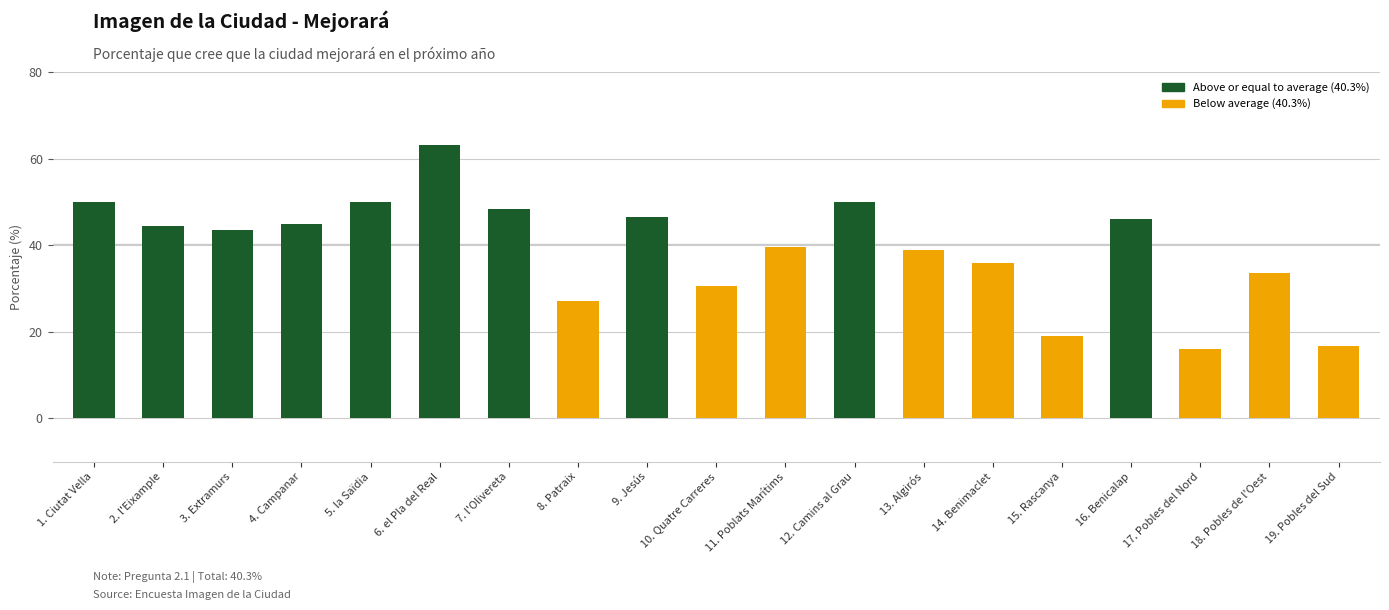

What is the difference between the maximum and minimum values?

47.1